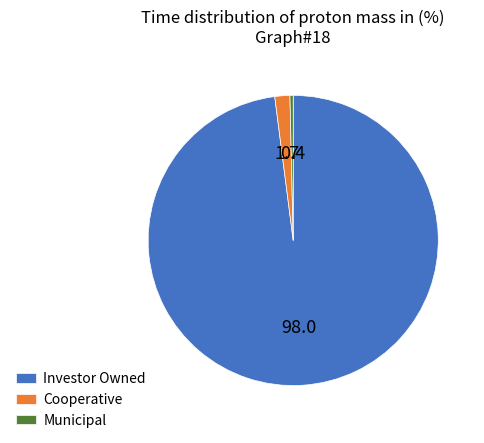

Rank the categories by value from highest to lowest.

Investor Owned, Cooperative, Municipal